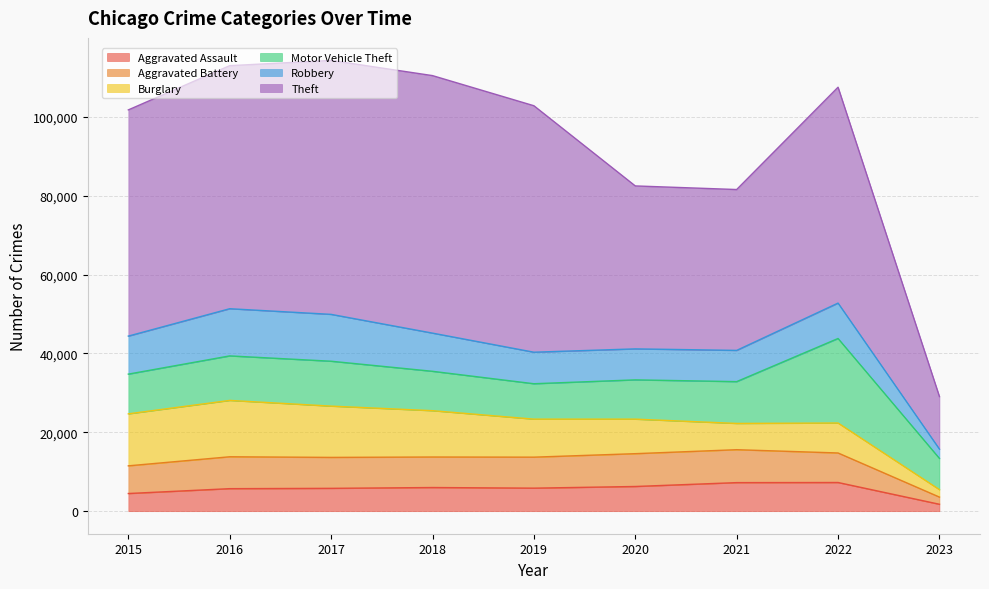

Which category has the highest value in the Robbery series?

2016